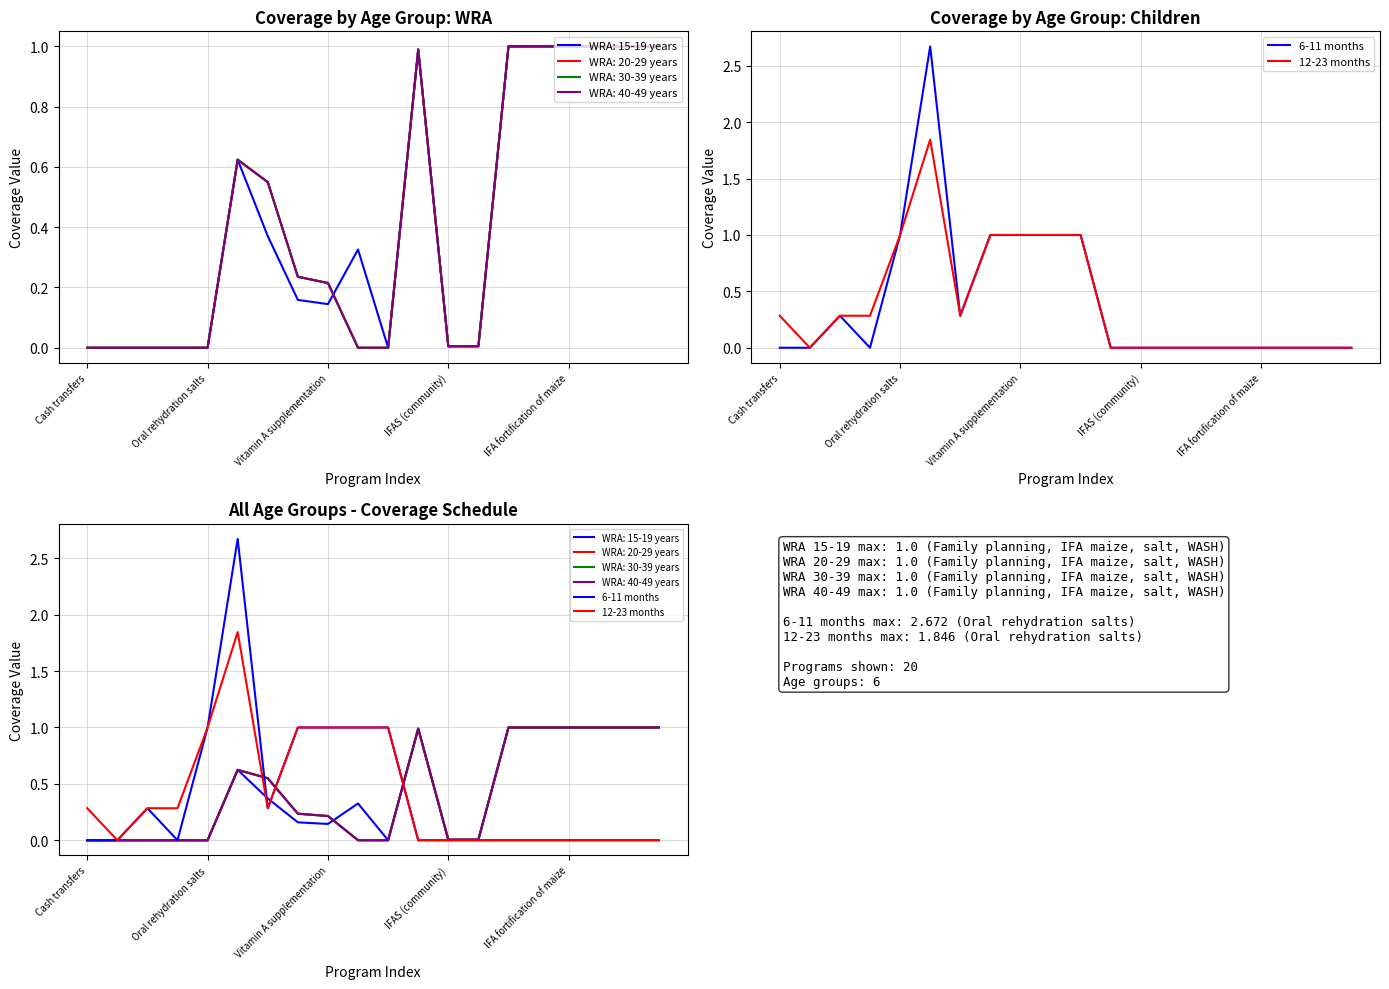

Which series has the largest range (max minus min)?

6-11 months